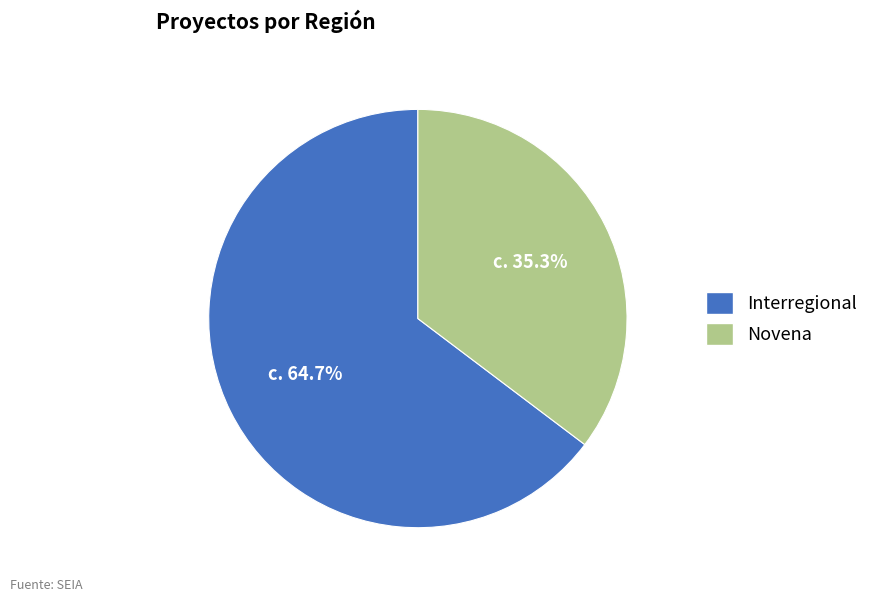

Combined, do Interregional and Novena account for over 50%?

Yes